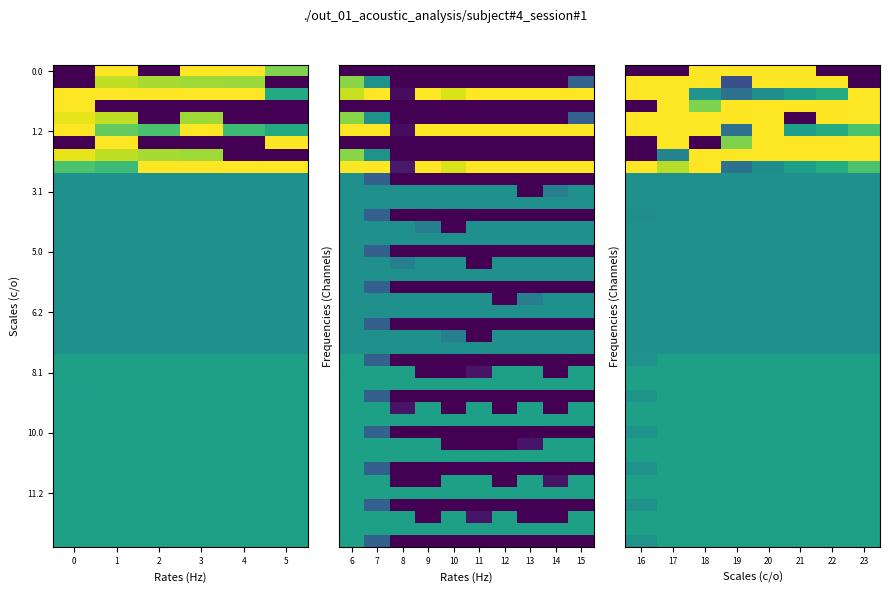

At how many categories does at least one series exceed 134?

8